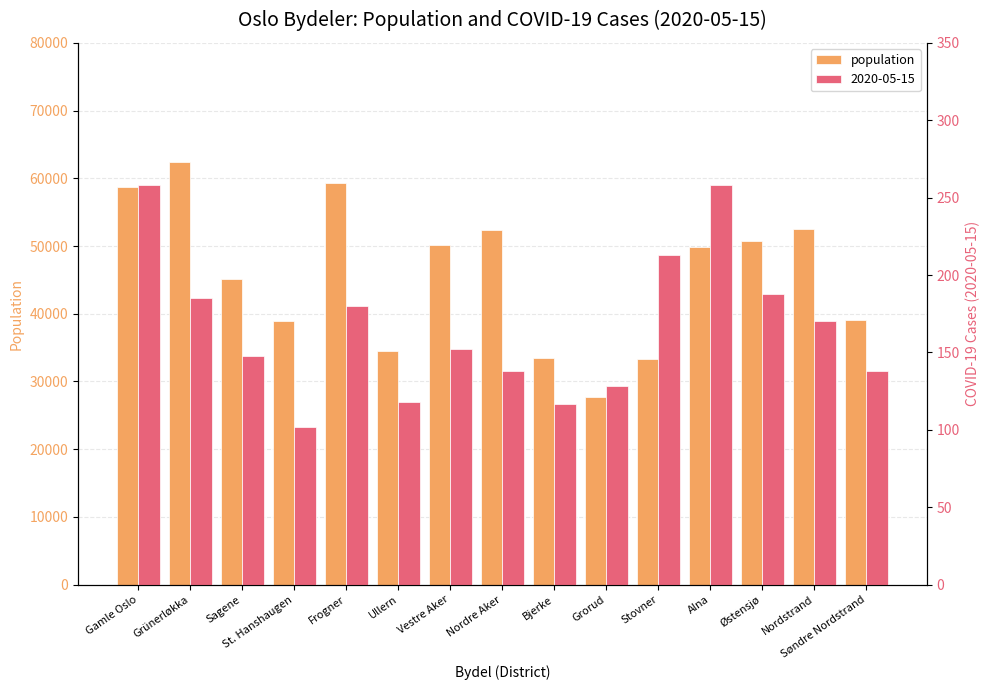

Reading left to right, list all the values displayed in this chart.

Gamle Oslo=58671	Grünerløkka=62423	Sagene=45089	St. Hanshaugen=38945	Frogner=59269	Ullern=34569	Vestre Aker=50157	Nordre Aker=52327	Bjerke=33422	Grorud=27707	Stovner=33316	Alna=49801	Østensjø=50806	Nordstrand=52459	Søndre Nordstrand=39066